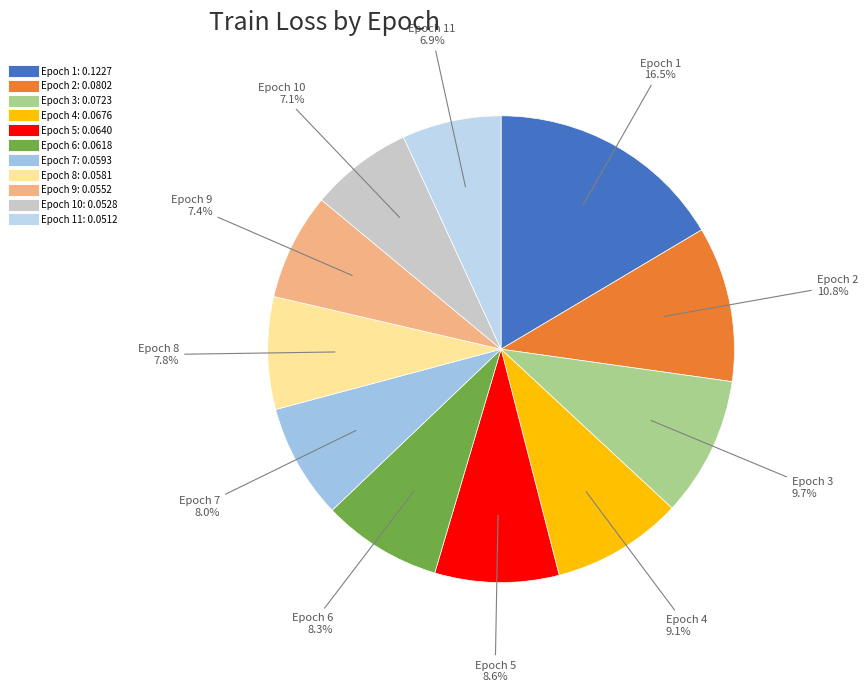

Count the number of slices in the pie.

11